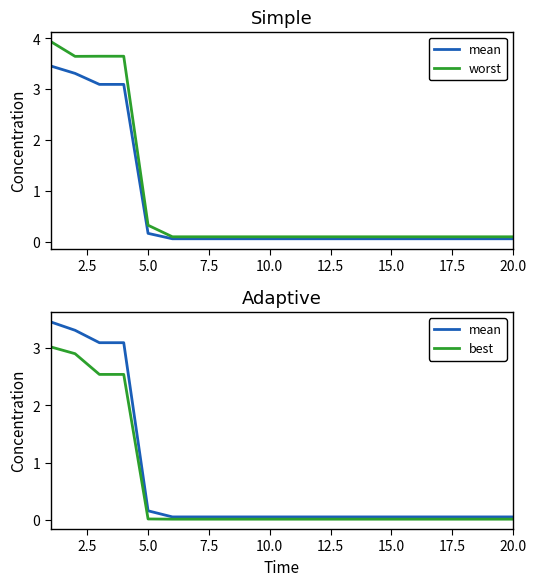

True or false: best and worst cross at least once.

False